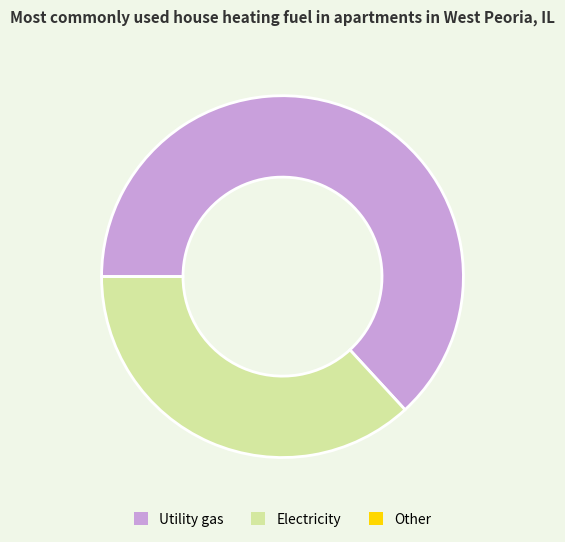

Between Utility gas and Electricity, which is larger?

Utility gas